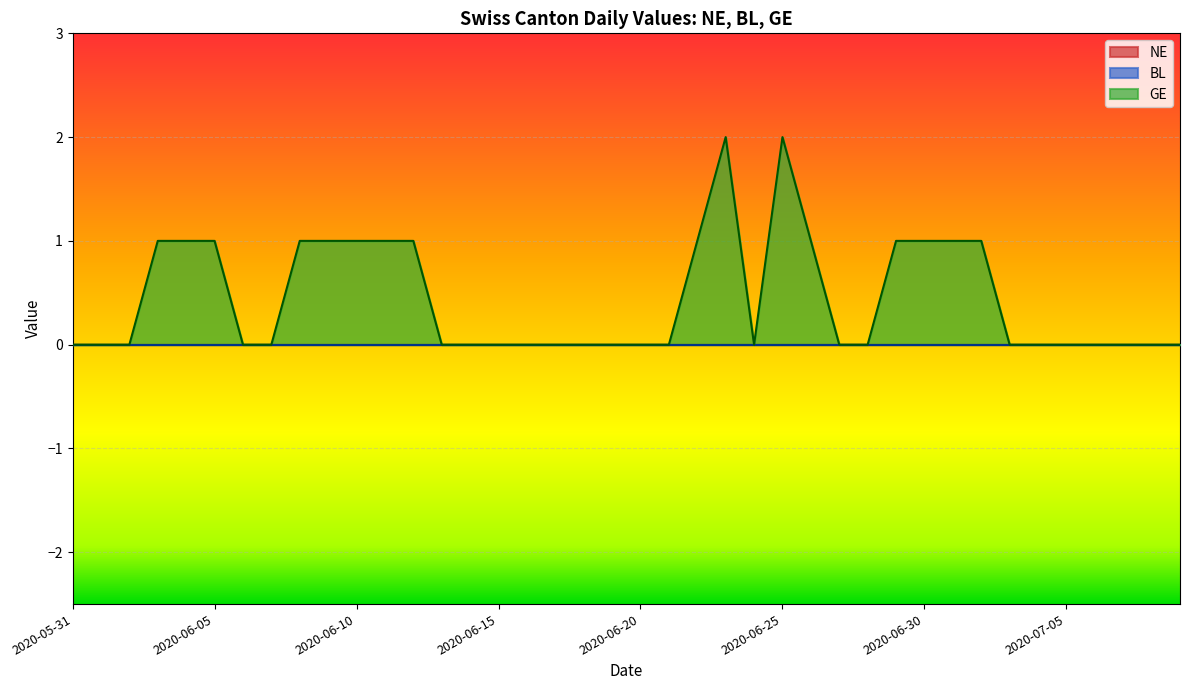

What is the total value across all series at 2020-06-23?

2